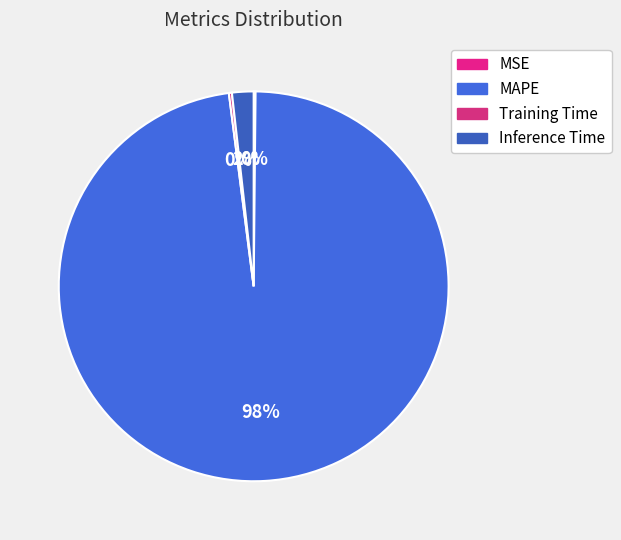

Which slice is the smallest?

MSE